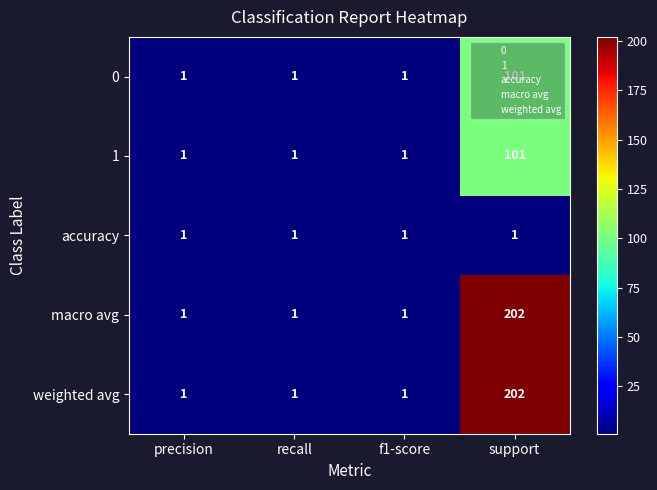

What is the sum of the weighted avg values at support and f1-score?

203